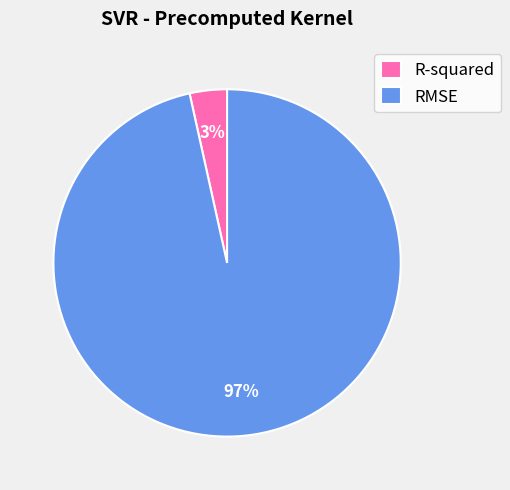

What percentage is the R-squared slice, to the nearest percent?

3%